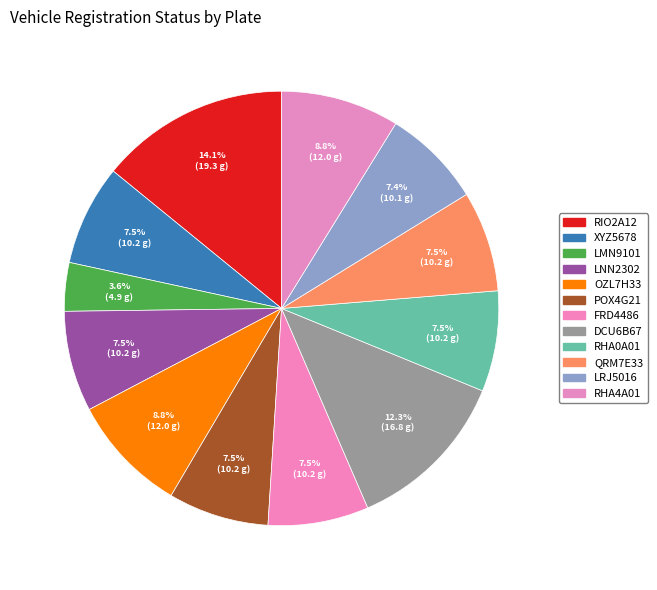

How many slices are in this pie chart?

12